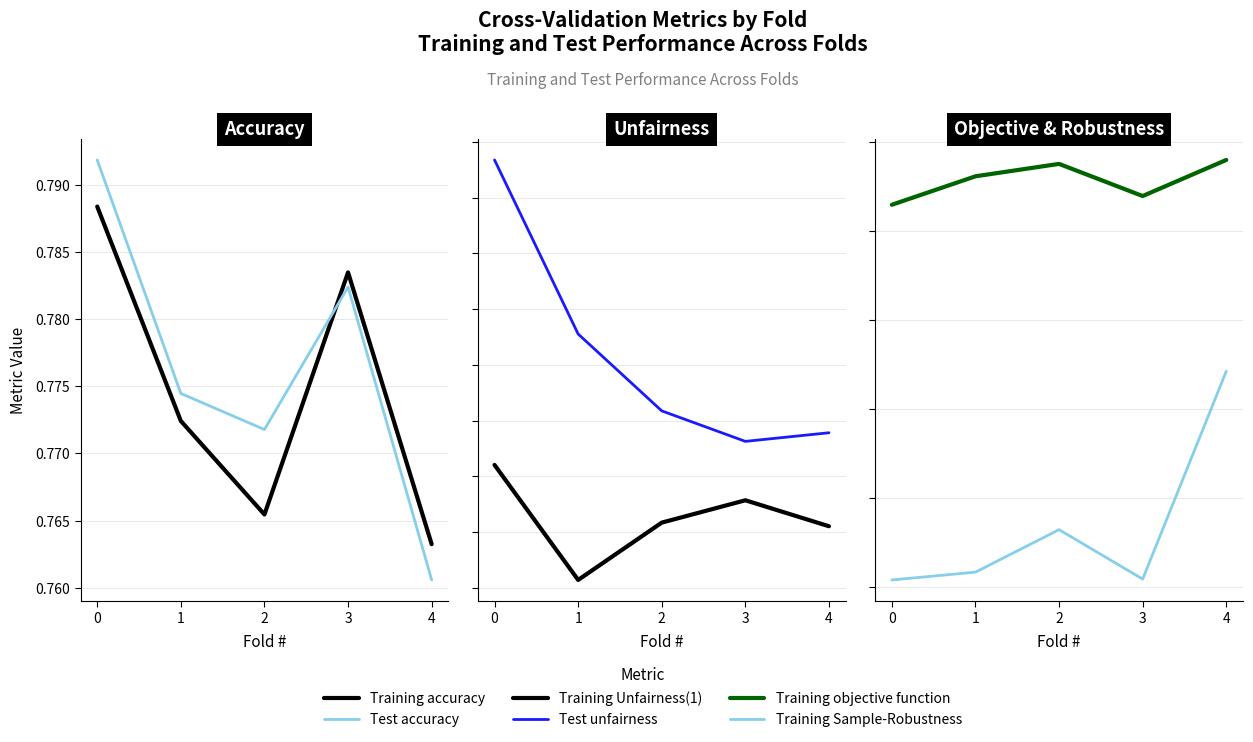

How many interior local valleys does the Training accuracy series have?

1